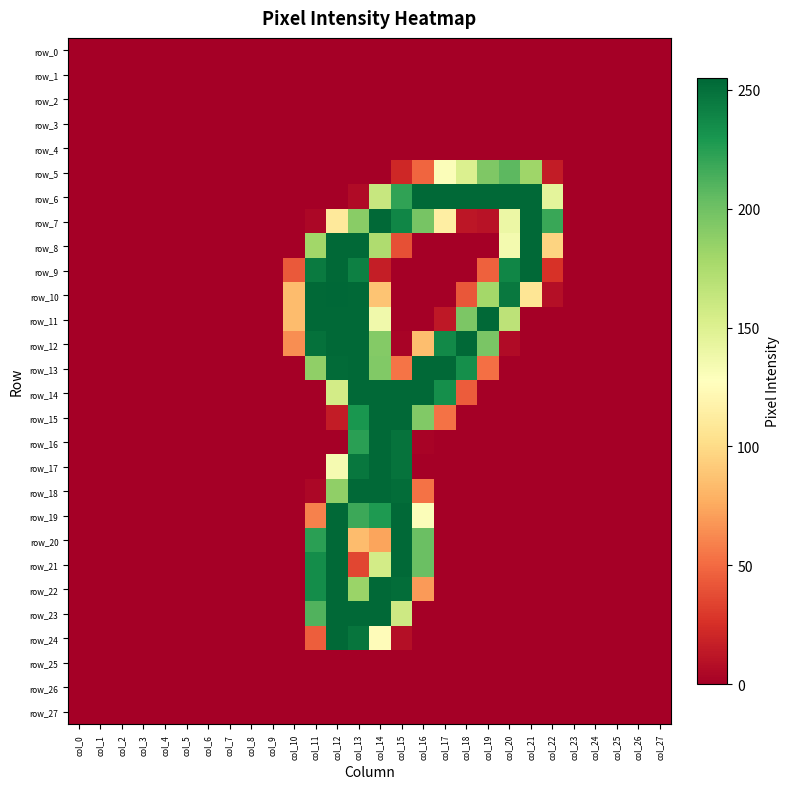

At which label is row_1 closest to 0?

col_0